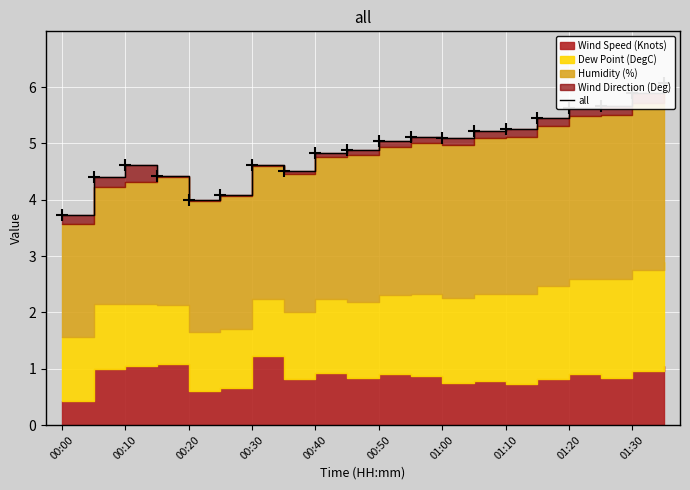

Reading left to right, extract all data points from this chart.

3.7	4.4	4.6	4.4	4.0	4.1	4.6	4.5	4.8	4.9	5.0	5.1	5.1	5.2	5.3	5.4	5.6	5.7	5.9	6.1